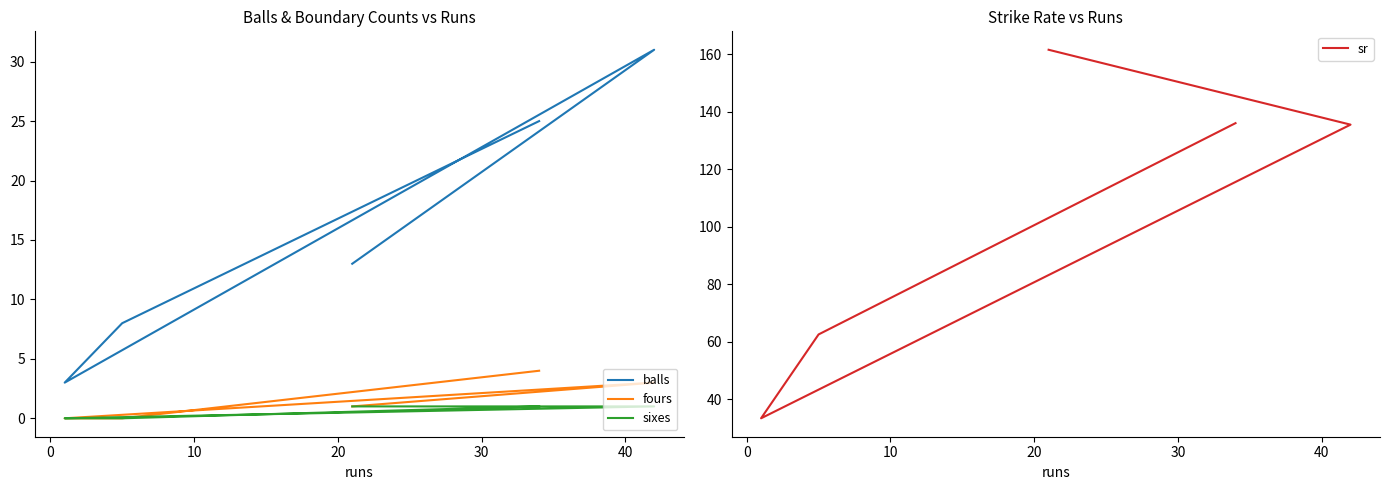

Which series has the widest spread of values?

sr